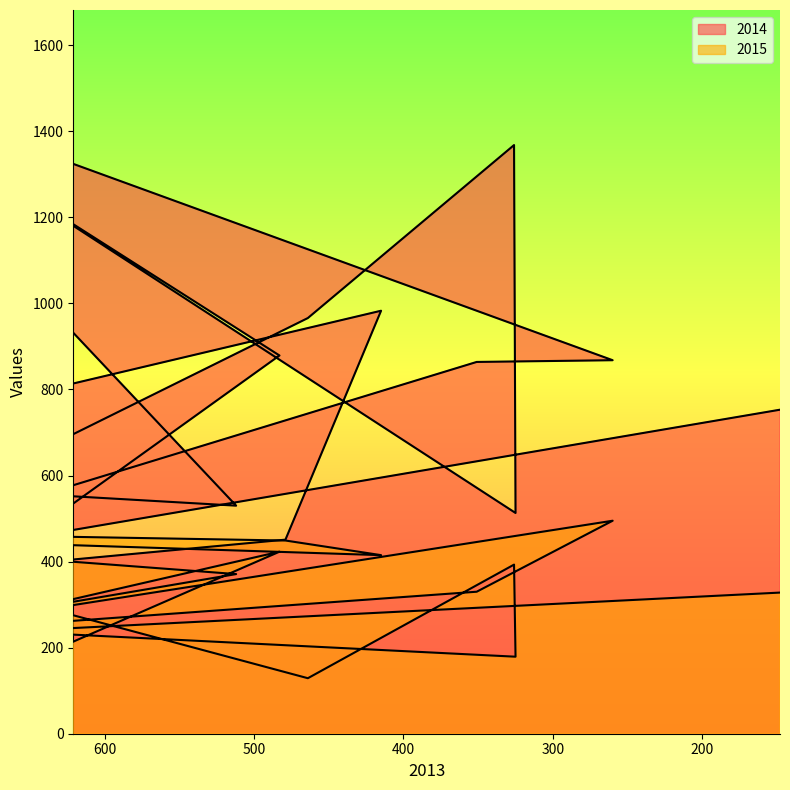

Rank the series at 260 from highest to lowest value.

2014, 2015